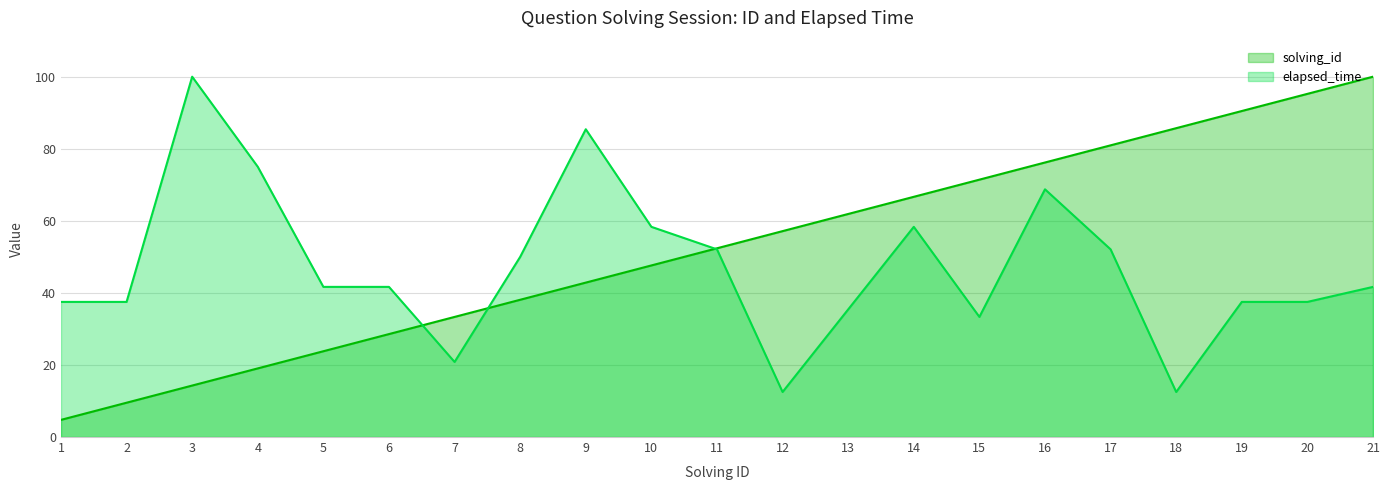

What is the sum of all solving_id values?

1100.0